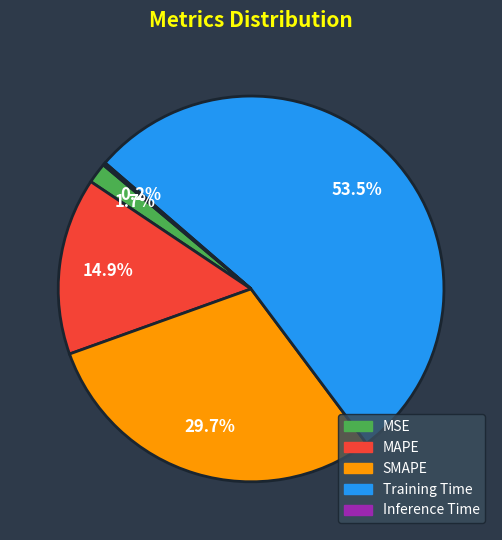

Is there any slice that represents more than half of the pie?

Yes